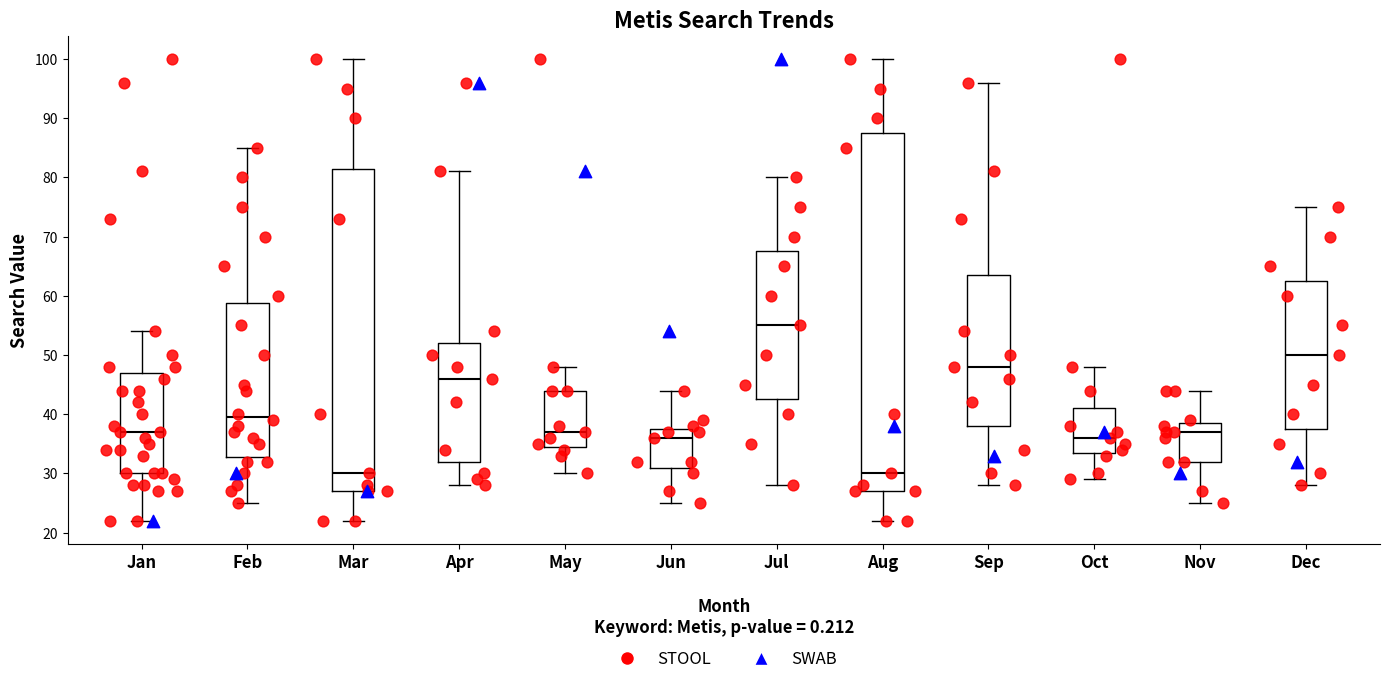

Reading left to right, transcribe this box plot: for each box, give where its median line is, the range the box spans, and where its two whiskers end, as read against the y-axis. The values are not printed on the chart, so give them approximately, as read against the axis.

Jan: median 37, box 30 to 47, whiskers 22 to 54
Feb: median 40, box 33 to 59, whiskers 25 to 85
Mar: median 30, box 27 to 82, whiskers 22 to 100
Apr: median 46, box 32 to 52, whiskers 28 to 81
May: median 37, box 35 to 44, whiskers 30 to 48
Jun: median 36, box 31 to 38, whiskers 25 to 44
Jul: median 55, box 43 to 68, whiskers 28 to 80
Aug: median 30, box 27 to 88, whiskers 22 to 100
Sep: median 48, box 38 to 64, whiskers 28 to 96
Oct: median 36, box 34 to 41, whiskers 29 to 48
Nov: median 37, box 32 to 39, whiskers 25 to 44
Dec: median 50, box 38 to 63, whiskers 28 to 75